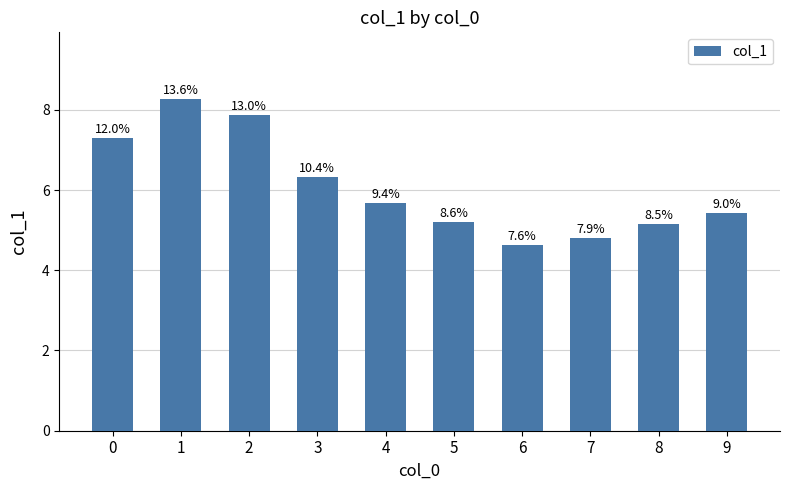

Which category has the highest value across all series?

1